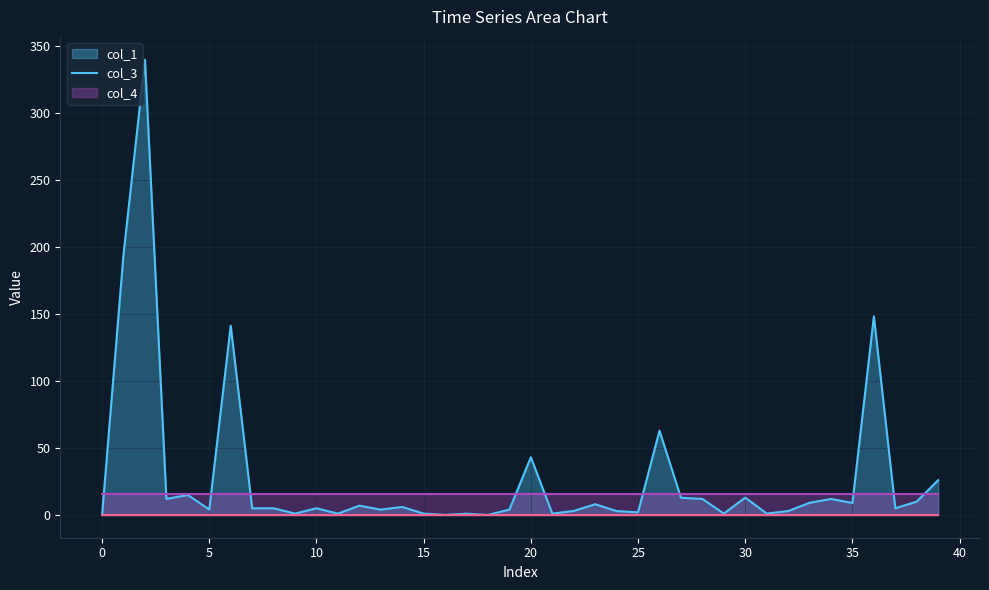

Reading right to left, what are all the values shown in this chart?

col_1: 26.0	10.0	5.0	148.4	9.0	12.0	9.1	2.9	1.1	12.9	1.0	12.0	12.9	62.9	2.0	2.9	8.0	3.0	1.0	43.1	4.0	0.0	0.9	0.0	1.0	6.0	4.0	7.0	1.0	5.0	1.0	5.0	5.0	141.3	4.1	14.9	12.0	340.0	194.7	0.0
col_3: 16.0	16.0	16.0	16.0	16.0	16.0	16.0	16.0	16.0	16.0	16.0	16.0	16.0	16.0	16.0	16.0	16.0	16.0	16.0	16.0	16.0	16.0	16.0	16.0	16.0	16.0	16.0	16.0	16.0	16.0	16.0	16.0	16.0	16.0	16.0	16.0	16.0	16.0	16.0	16.0
col_4: 0.0	0.0	0.0	0.0	0.0	0.0	0.0	0.0	0.0	0.0	0.0	0.0	0.0	0.0	0.0	0.0	0.0	0.0	0.0	0.0	0.0	0.0	0.0	0.0	0.0	0.0	0.0	0.0	0.0	0.0	0.0	0.0	0.0	0.0	0.0	0.0	0.0	0.0	0.0	0.0